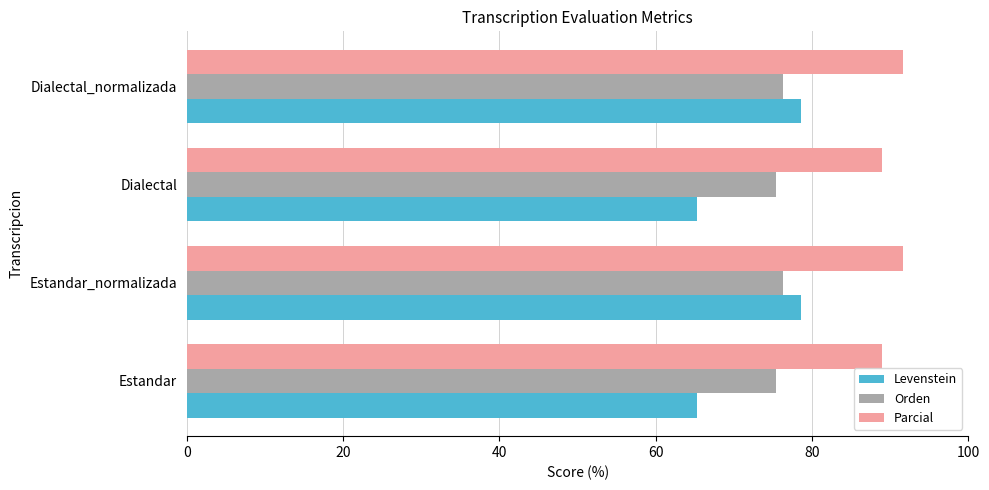

List the series in order of their overall mean, lowest first.

Levenstein, Orden, Parcial